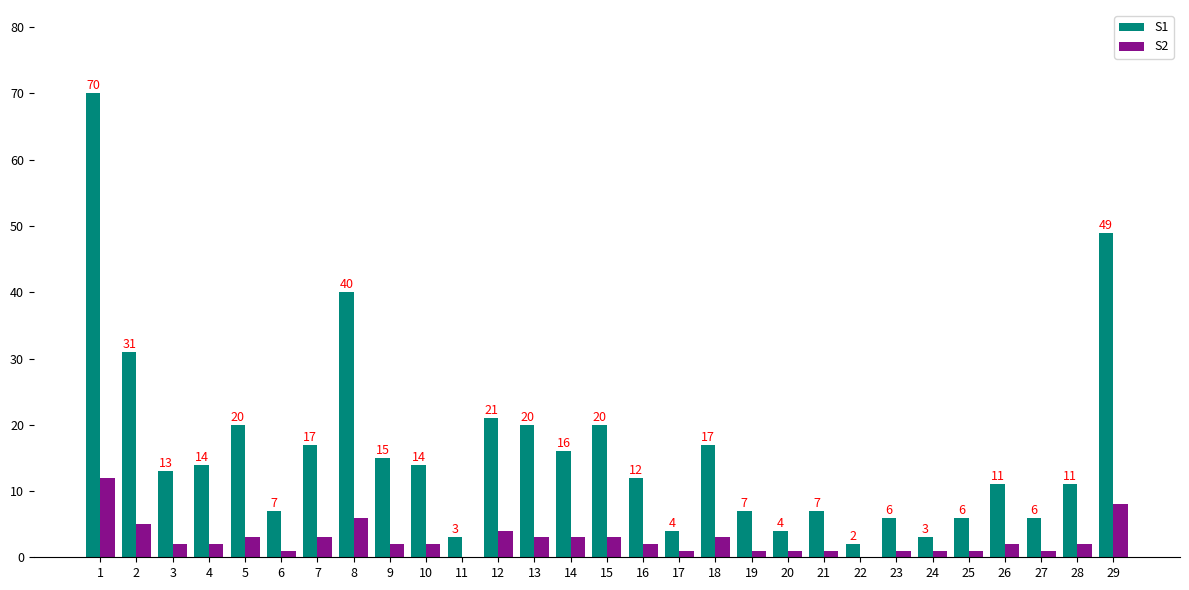

Does the chart contain stacked bars?

No